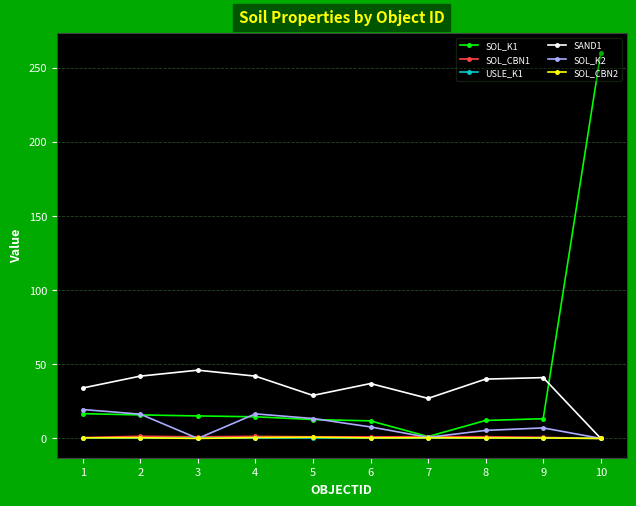

Which category has the highest value across all series?

10